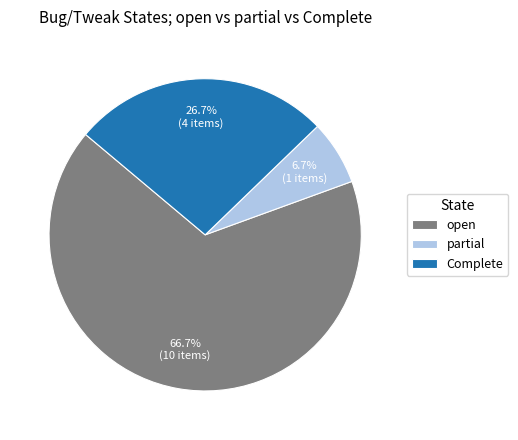

How many slices are in this pie chart?

3